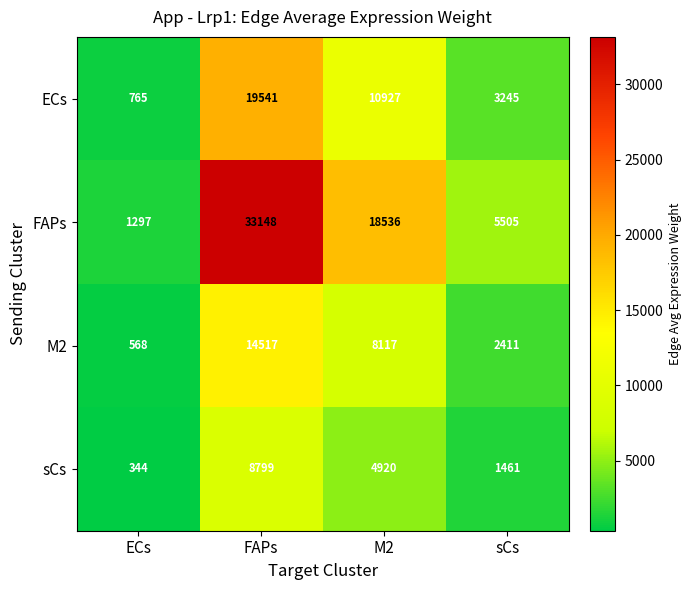

What is the sum of the M2 values at sCs and ECs?

2979